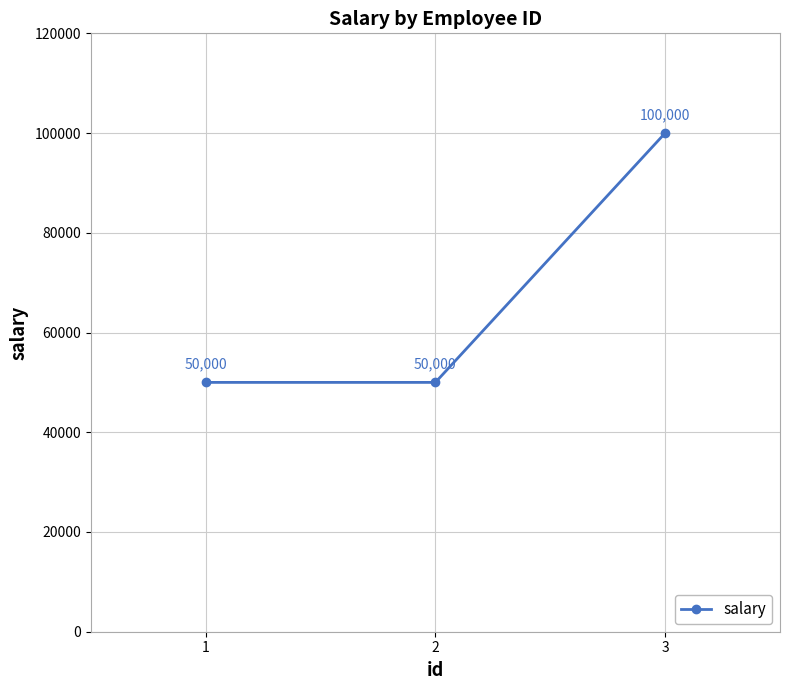

What is the change in value from 1 to 3?

+50000